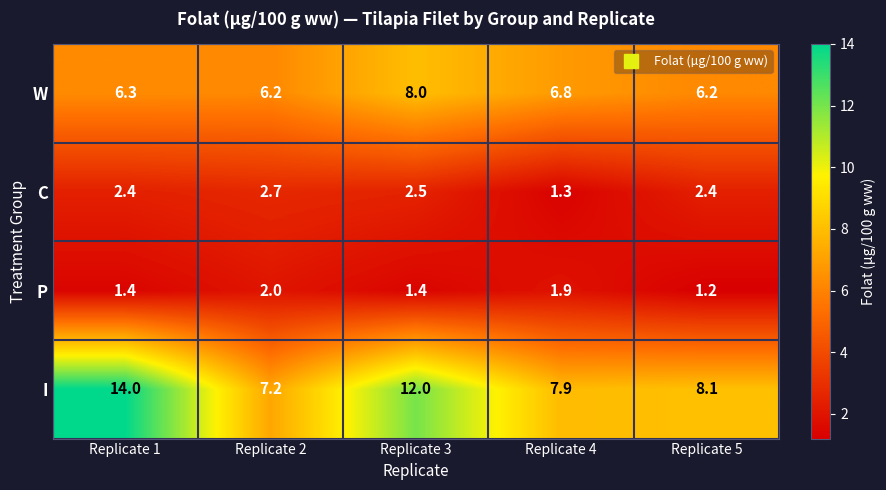

How many categories are shown in the chart?

5